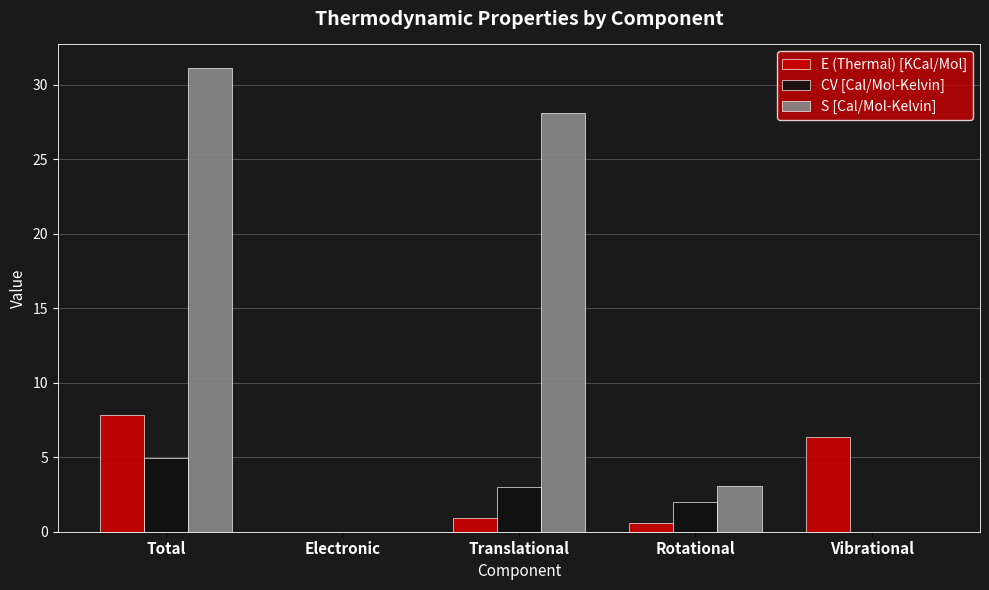

Which series has the largest range (max minus min)?

S [Cal/Mol-Kelvin]